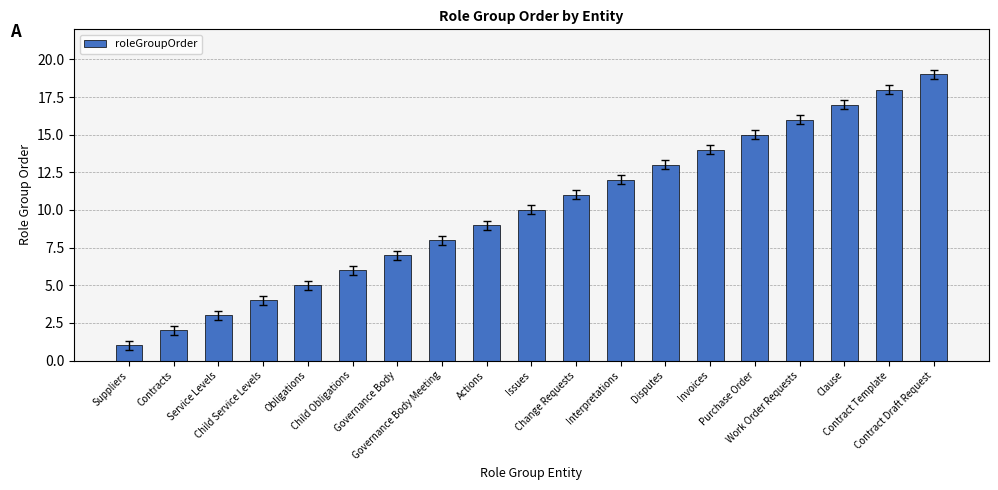

What is the smallest value displayed?

1